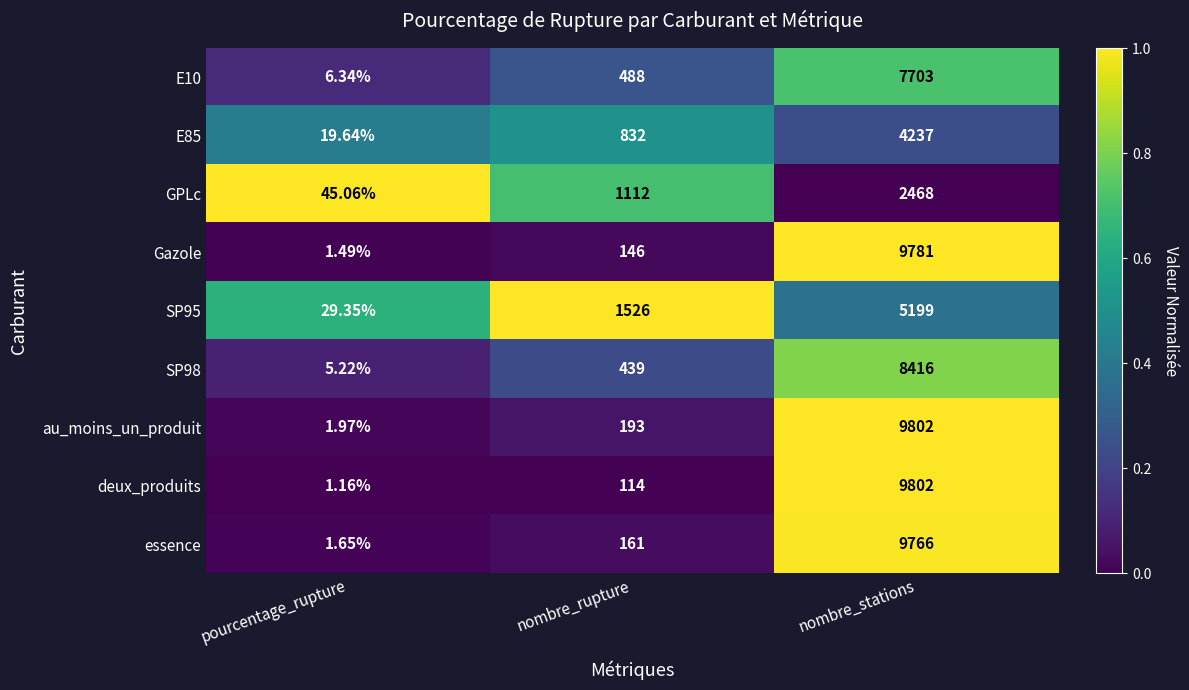

Rank the categories by E85 value from lowest to highest.

pourcentage_rupture, nombre_rupture, nombre_stations